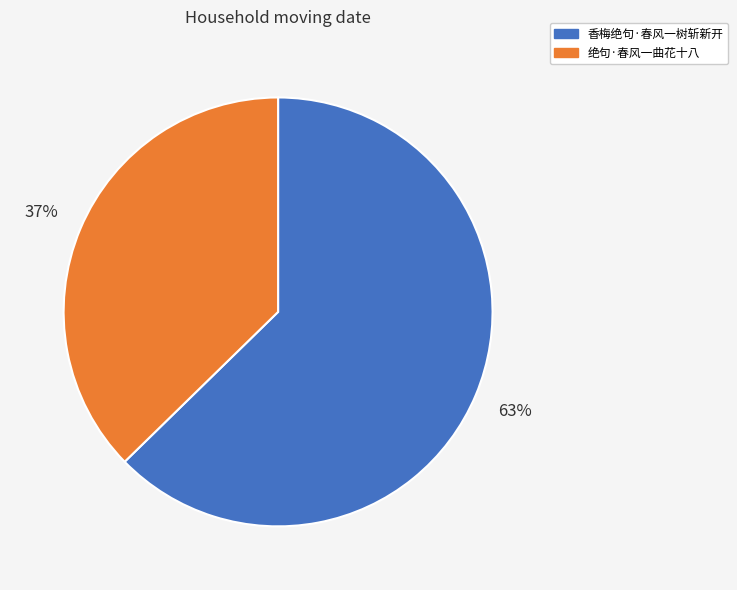

What is the smallest slice in the pie chart?

绝句·春风一曲花十八